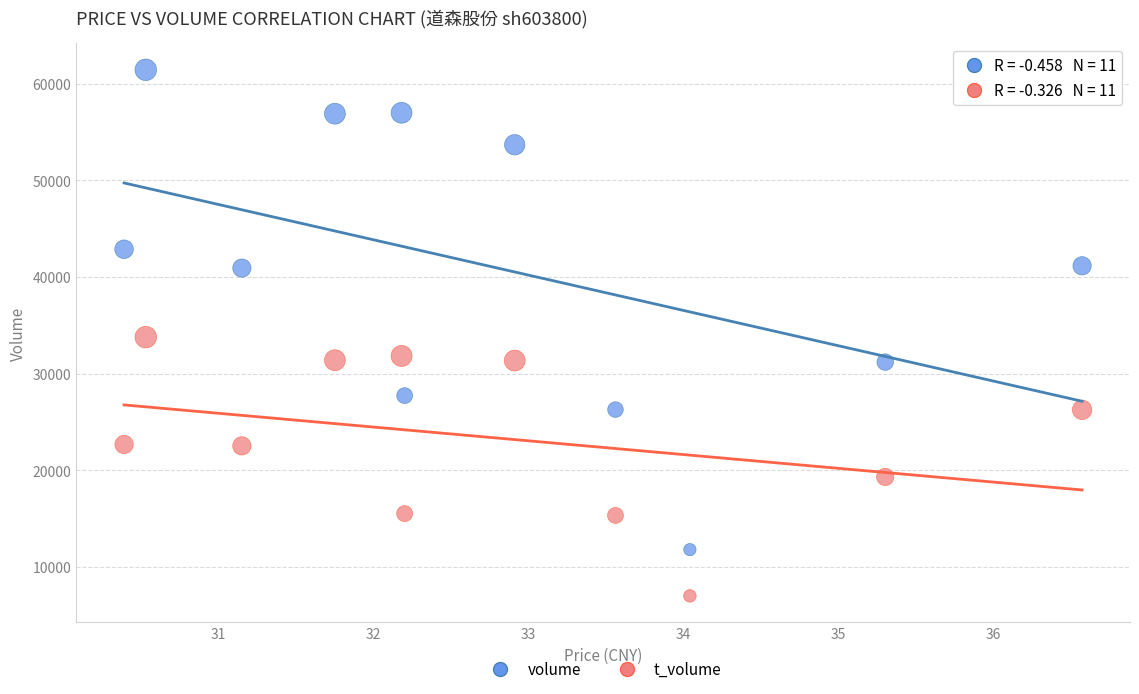

What are all the series names shown in the legend?

volume, t_volume